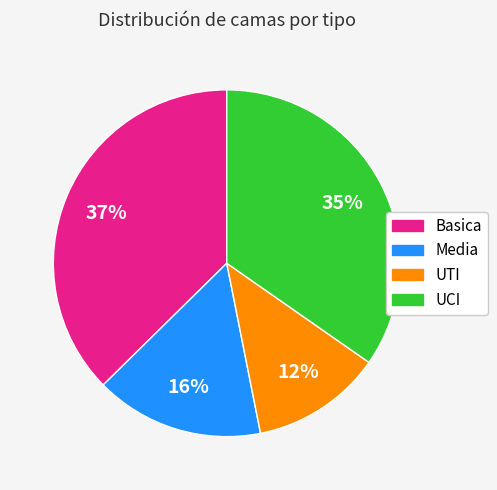

What is the largest slice in the pie chart?

Basica